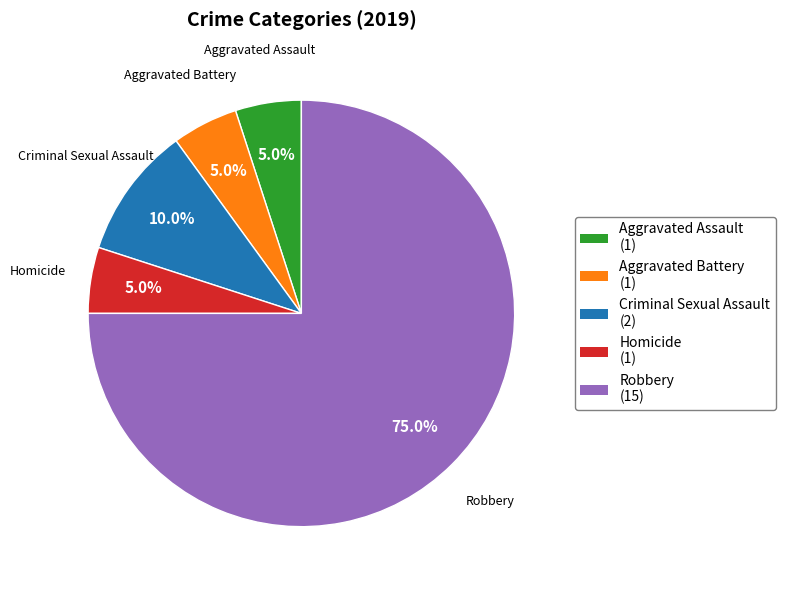

What is the ratio of the value at Homicide to the value at Criminal Sexual Assault?

0.5